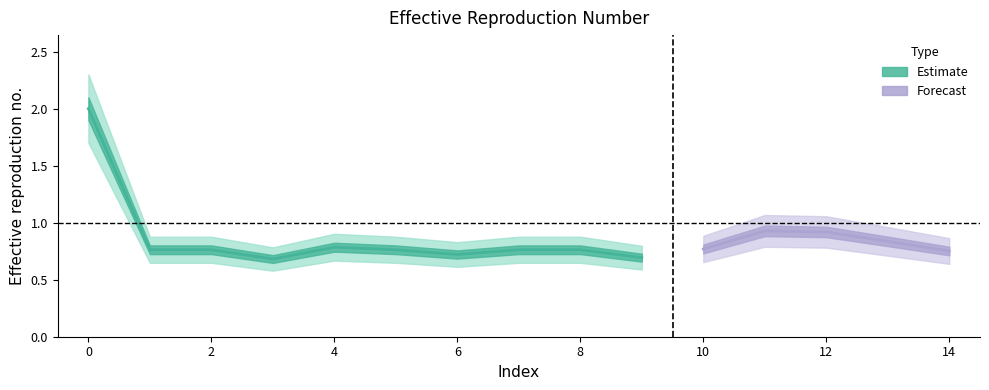

What is the difference between the maximum and minimum values?

1.3